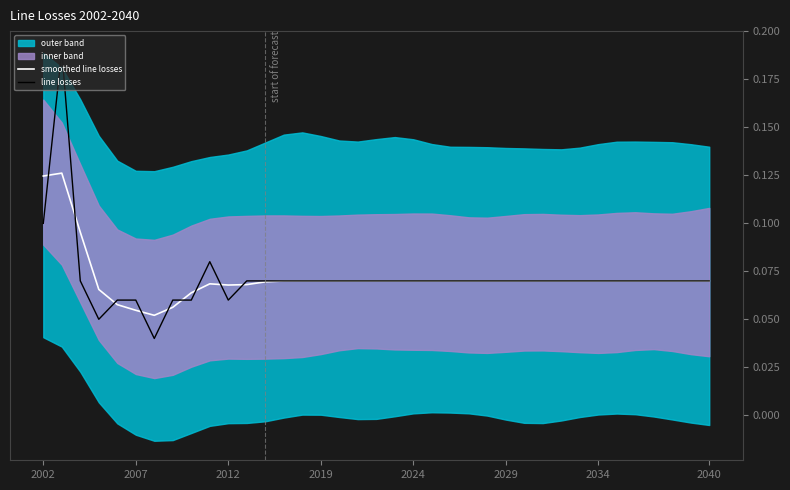

List the series in order of their peak value, lowest first.

smoothed line losses, line losses